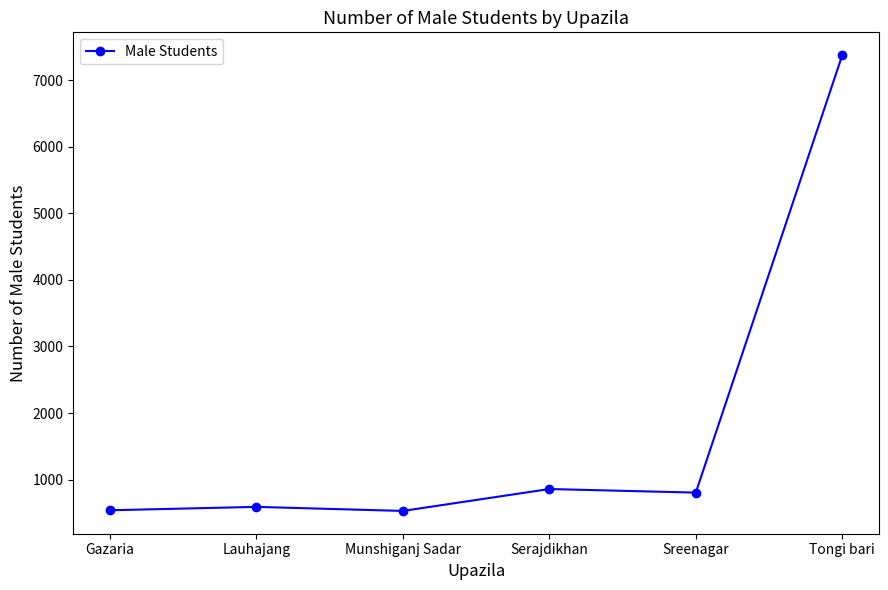

What is the sum of the values at Lauhajang and Sreenagar?

1396